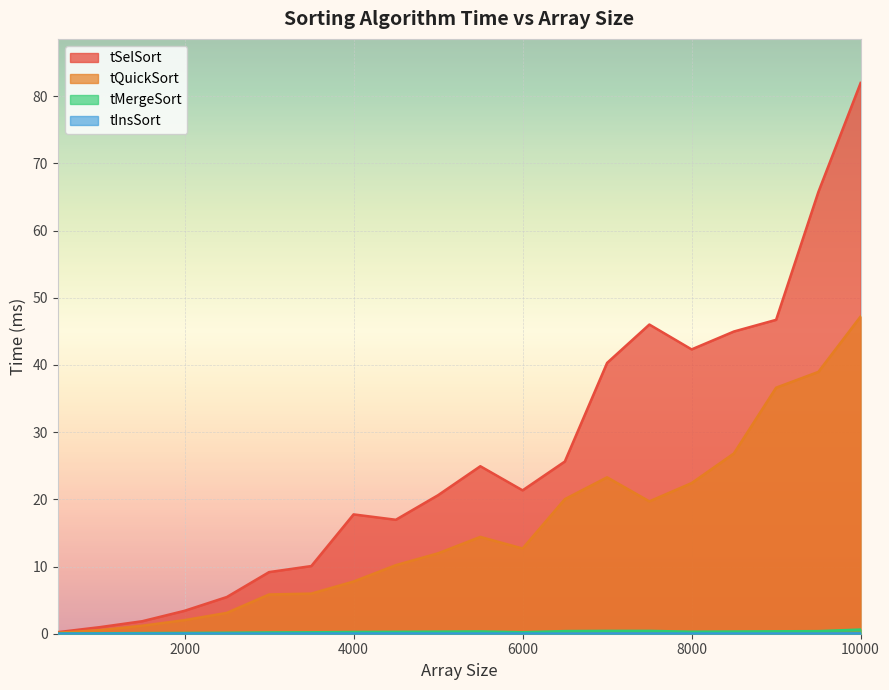

True or false: tMergeSort and tQuickSort intersect in this chart.

False